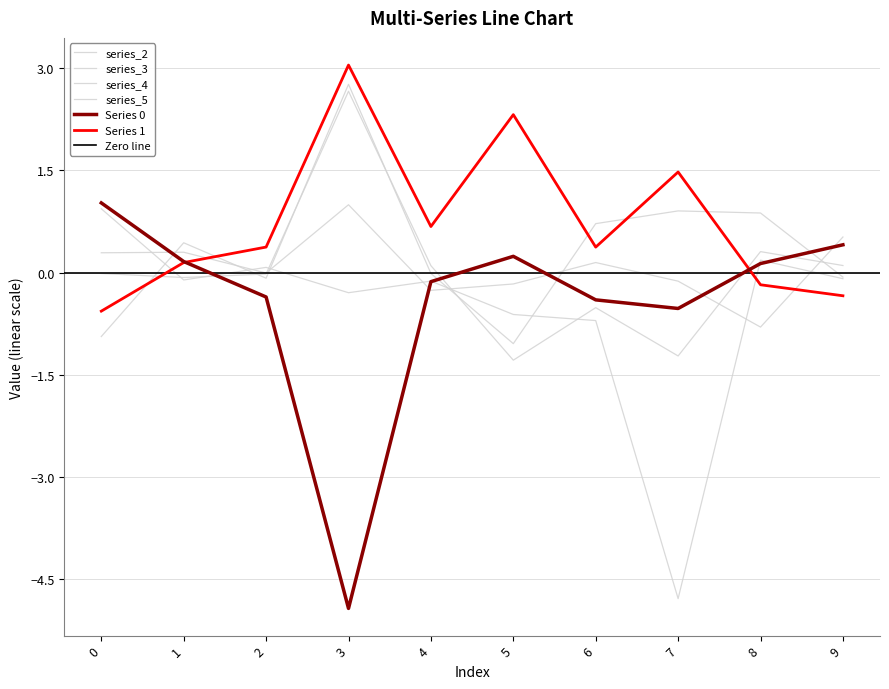

Reading left to right, list all the values displayed in this chart.

0: 1.0	0.2	-0.4	-4.9	-0.1	0.2	-0.4	-0.5	0.1	0.4
1: -0.6	0.1	0.4	3.0	0.7	2.3	0.4	1.5	-0.2	-0.3
2: 0.9	-0.1	0.1	-0.3	-0.1	-0.6	-0.7	-4.8	0.2	-0.1
3: -0.9	0.4	-0.1	2.8	-0.0	-1.0	0.7	0.9	0.9	-0.1
4: -0.0	-0.1	-0.0	2.7	0.1	-1.3	-0.5	-1.2	0.3	0.1
5: 0.3	0.3	-0.0	1.0	-0.3	-0.2	0.1	-0.1	-0.8	0.5